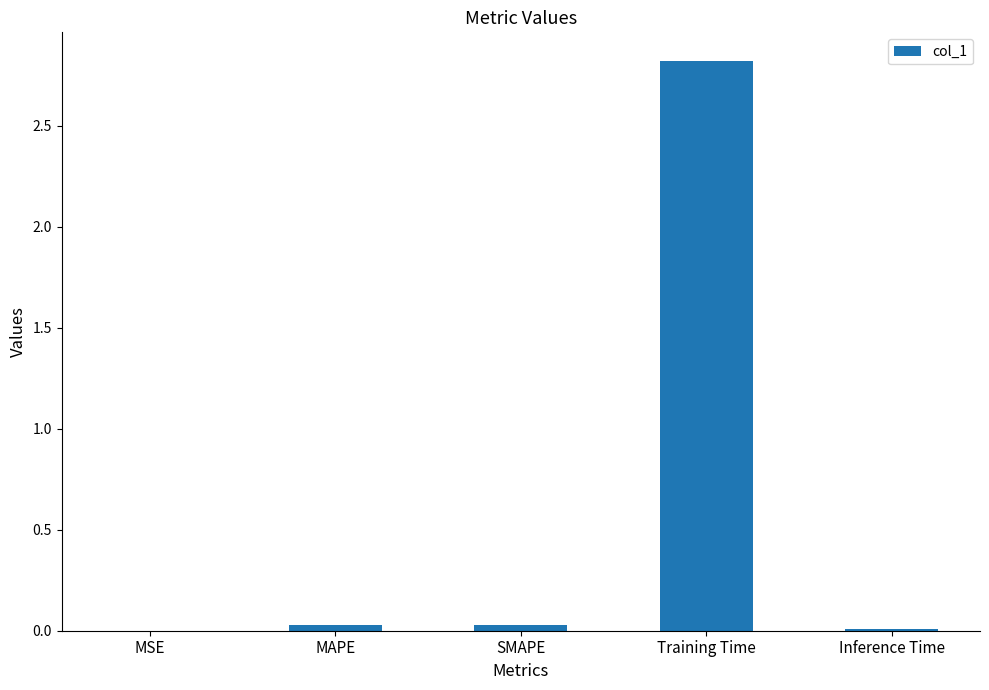

What is the sum of all values?

2.9